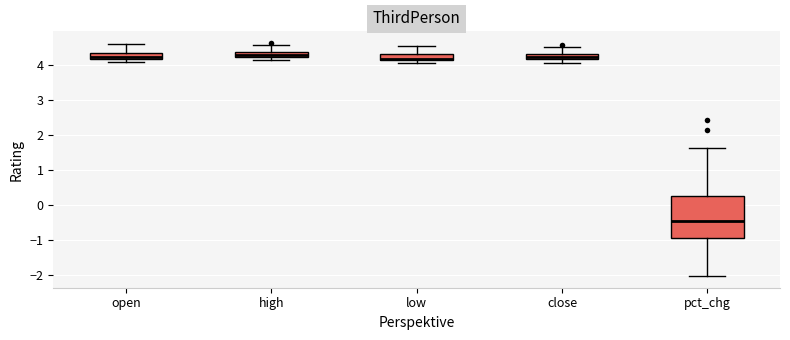

Which box's median line is the lowest?

pct_chg